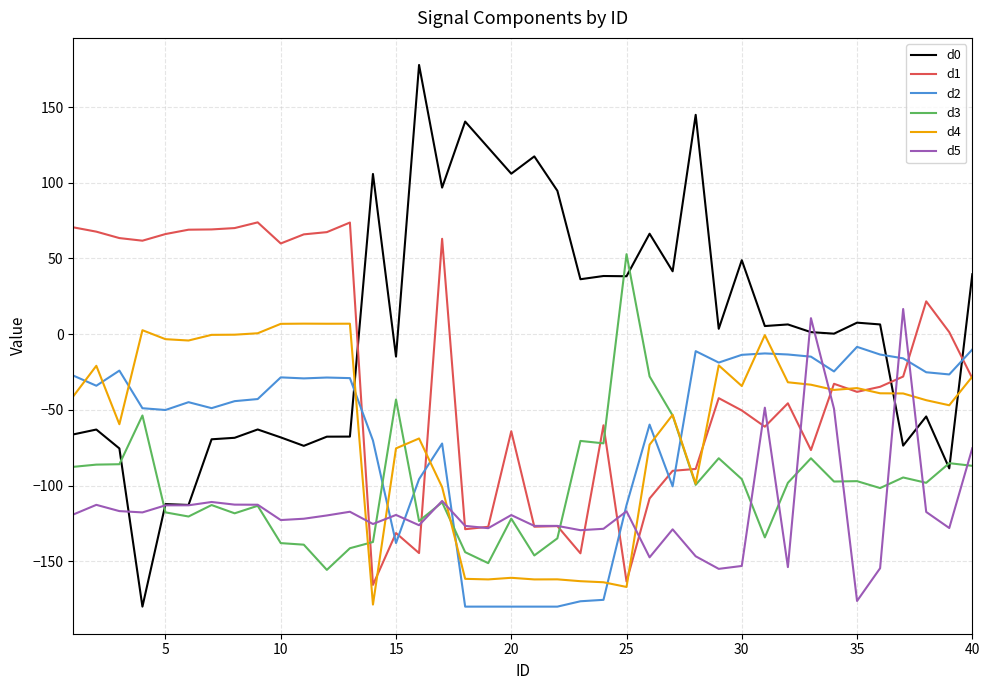

What is the difference between the second highest and minimum values in the d3 series?

127.8